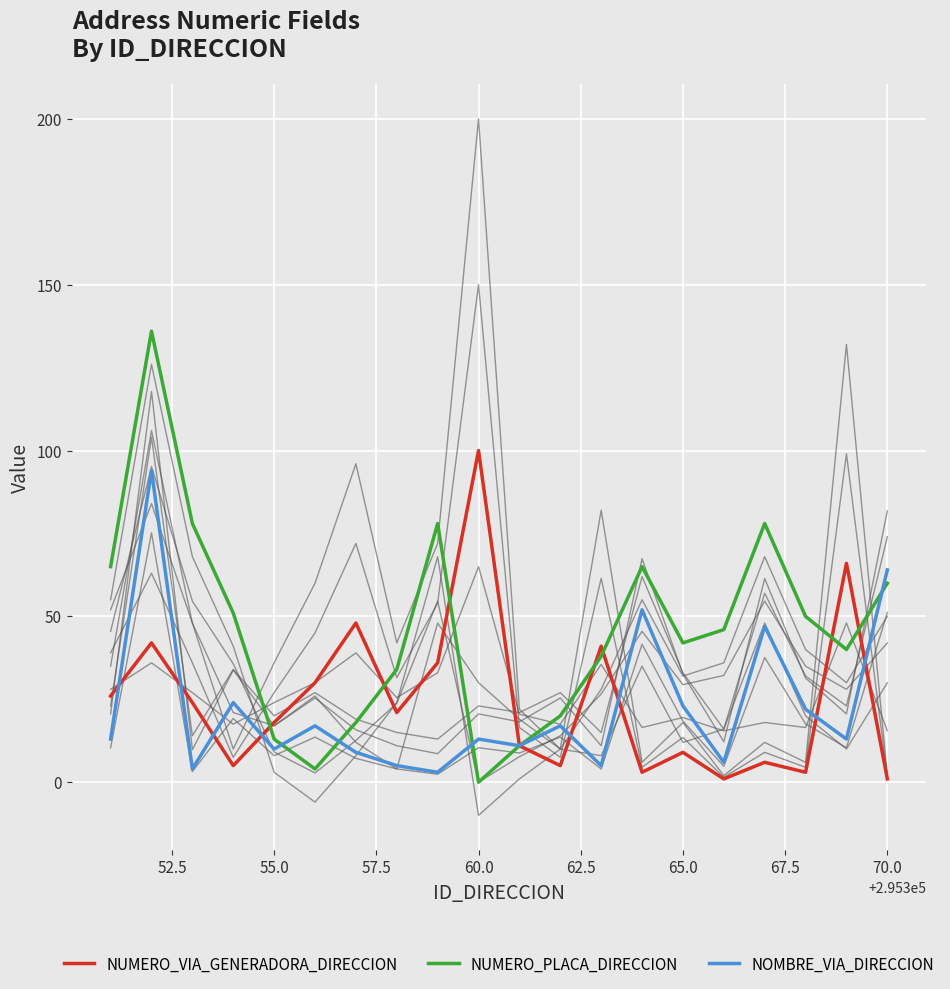

What is the difference between the second highest and second lowest values in the NUMERO_VIA_GENERADORA_DIRECCION series?

65